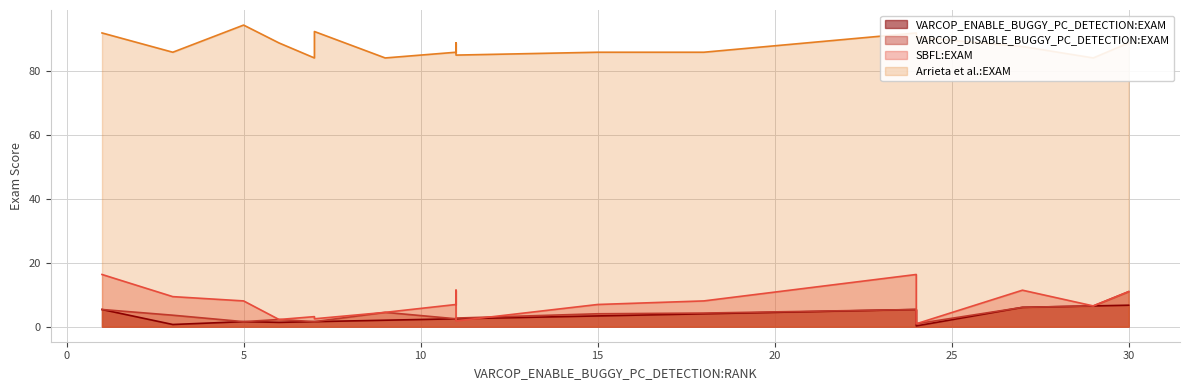

At which label does VARCOP_DISABLE_BUGGY_PC_DETECTION:EXAM first exceed 4?

1